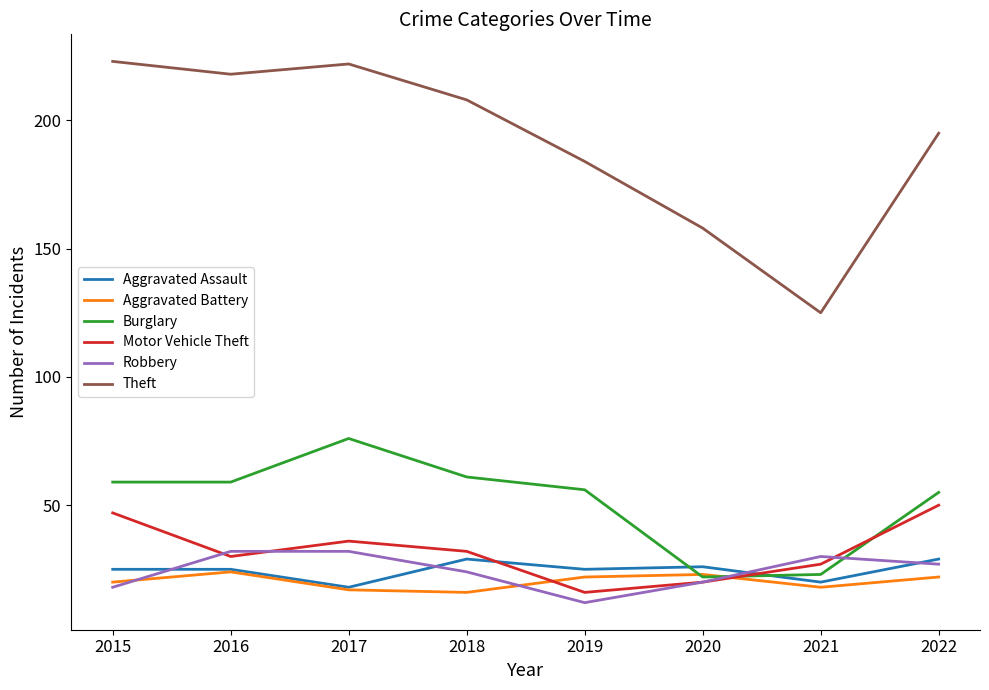

At how many categories does at least one series exceed 136?

7